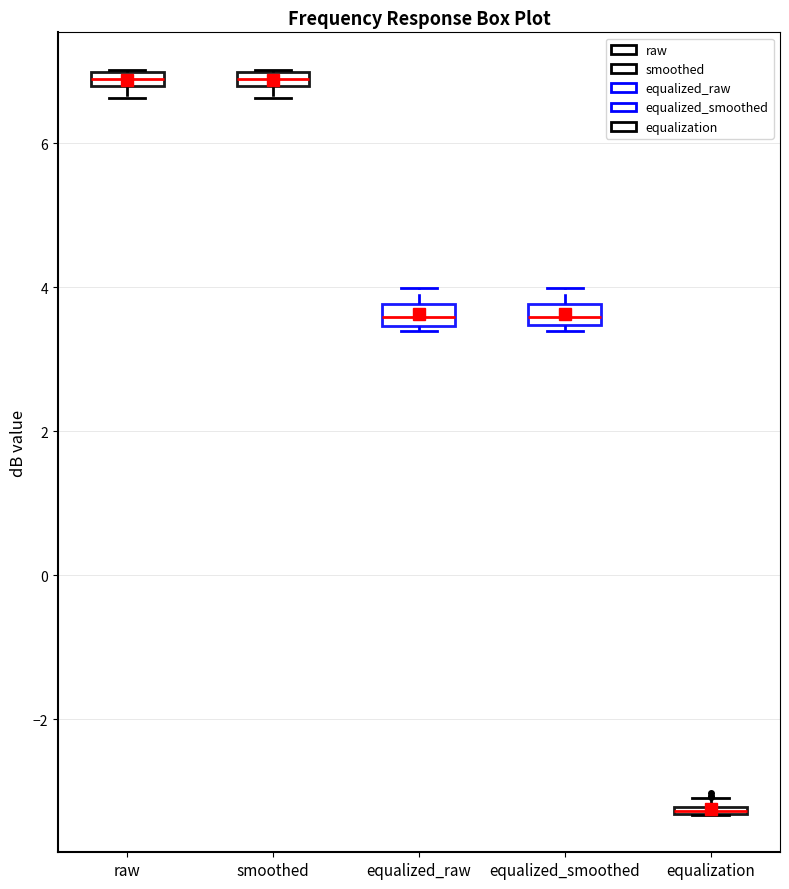

Where is the upper edge of the box for equalized_raw on the y-axis? The values are not printed on the chart, so give them approximately, as read against the axis.

3.8